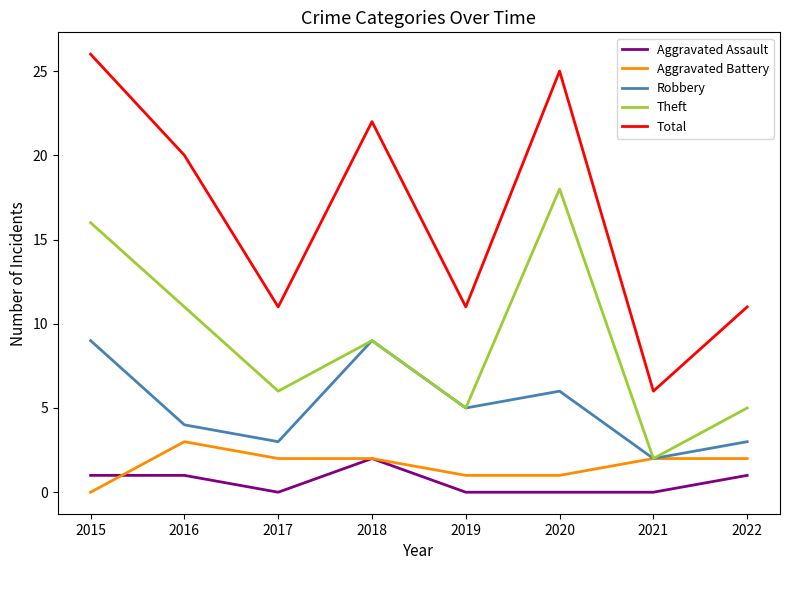

Which series has the largest range (max minus min)?

Total